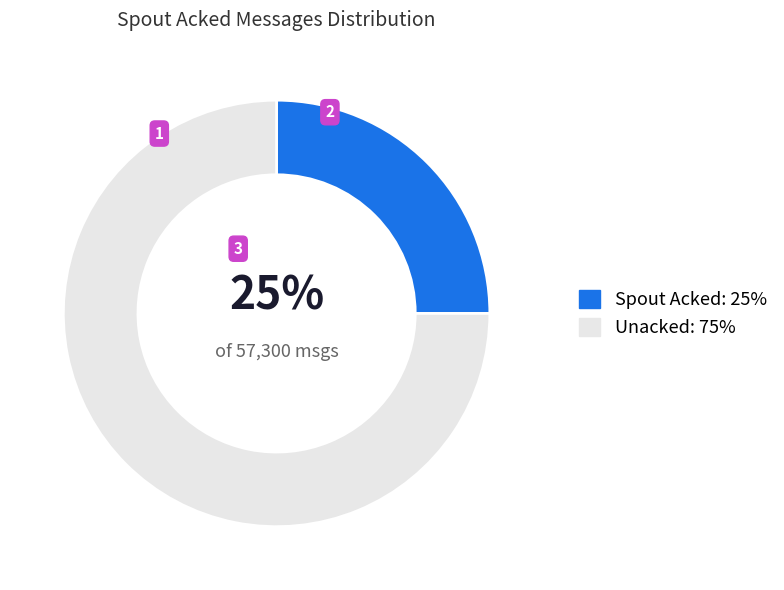

Is there any slice that represents more than half of the pie?

Yes